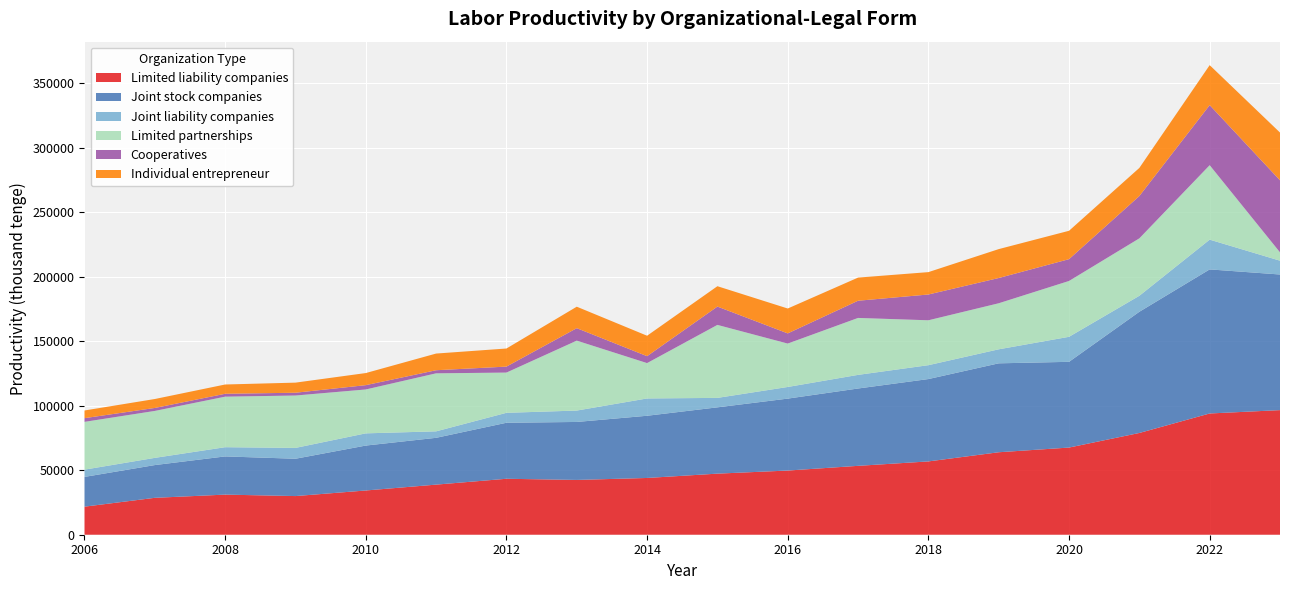

Reading left to right, what are all the values shown in this chart?

Limited liability companies: 2006=21763	2007=28622	2008=31111	2009=29982	2010=34316	2011=38860	2012=43403	2013=42499	2014=44023	2015=47377	2016=49779	2017=53426	2018=56859	2019=63971	2020=67607	2021=78925	2022=94043	2023=96648
Joint stock companies: 2006=23080	2007=25407	2008=29633	2009=28950	2010=34846	2011=36305	2012=43442	2013=44973	2014=48254	2015=51425	2016=55798	2017=59988	2018=63886	2019=68975	2020=66504	2021=94011	2022=111760	2023=105196
Joint liability companies: 2006=5635	2007=5584	2008=7143	2009=8402	2010=9463	2011=5023	2012=7710	2013=8834	2014=13421	2015=7332	2016=9025	2017=10574	2018=10762	2019=10870	2020=19406	2021=12402	2022=23077	2023=10714
Limited partnerships: 2006=37066	2007=36410	2008=39196	2009=40639	2010=34043	2011=45000	2012=31214	2013=54237	2014=27423	2015=56614	2016=33673	2017=44162	2018=34826	2019=35714	2020=43307	2021=44545	2022=57746	2023=6471
Cooperatives: 2006=2868	2007=2311	2008=2241	2009=2163	2010=3349	2011=2402	2012=4636	2013=9677	2014=5376	2015=14218	2016=7889	2017=13346	2018=20000	2019=19579	2020=16919	2021=32823	2022=46612	2023=55888
Individual entrepreneur: 2006=5954	2007=6927	2008=7201	2009=7830	2010=9386	2011=12935	2012=14032	2013=16647	2014=15851	2015=15797	2016=19302	2017=17945	2018=17354	2019=22425	2020=22010	2021=21811	2022=30993	2023=37029